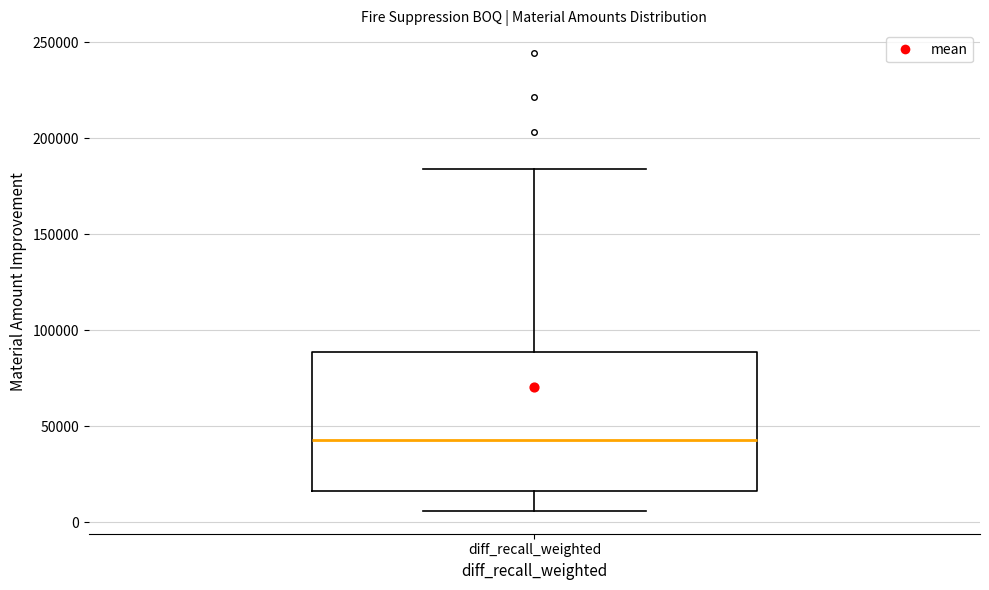

Read this box plot against the y-axis: the position of the median line, the range covered by the box, and the ends of both whiskers. The values are not printed on the chart, so give them approximately, as read against the axis.

median 45000, box 15000 to 90000, whiskers 5000 to 185000